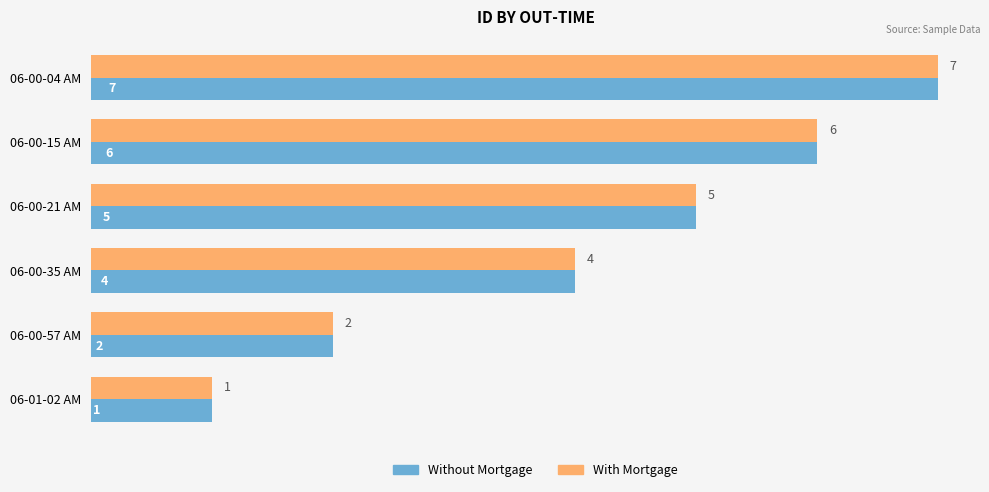

What is the average value of the With Mortgage series?

4